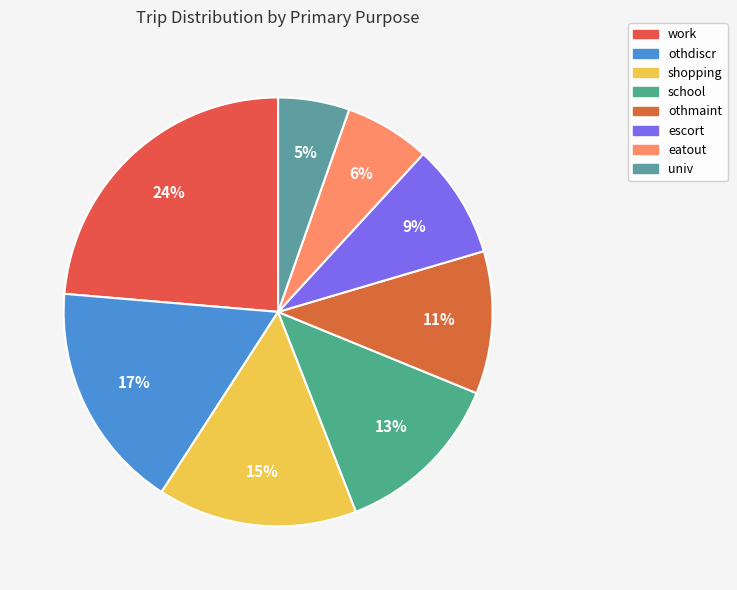

Combined, do work and eatout account for over 50%?

No